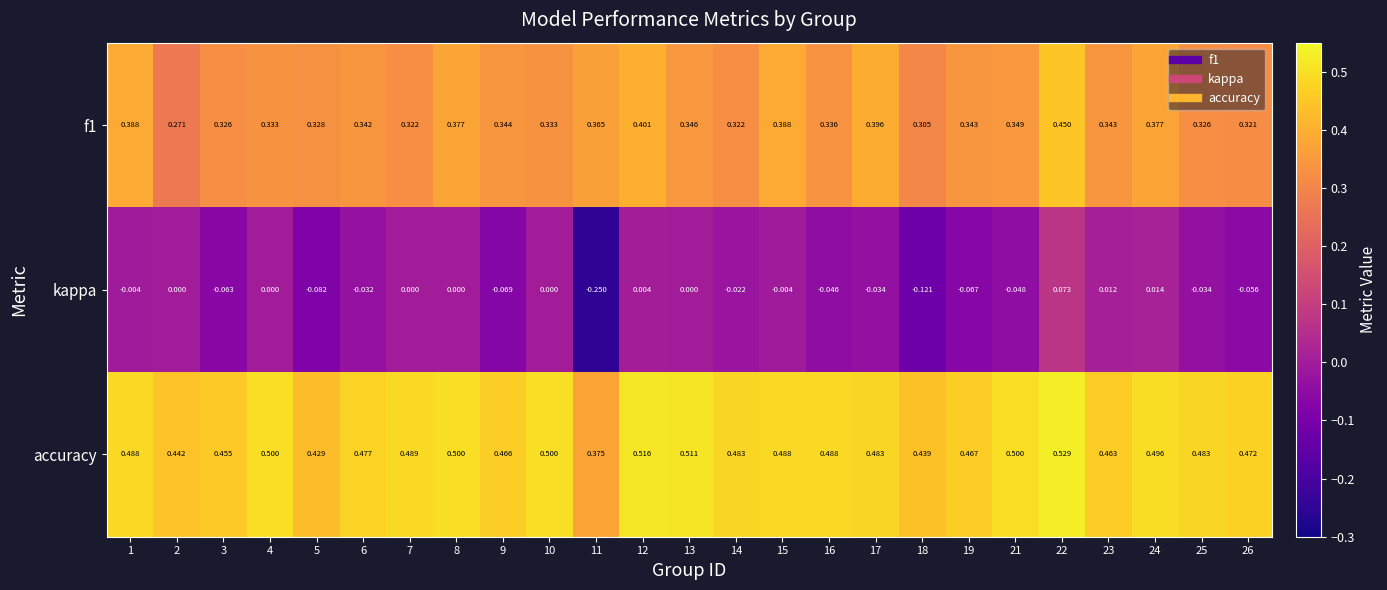

At which category is the sum across all series the highest?

22